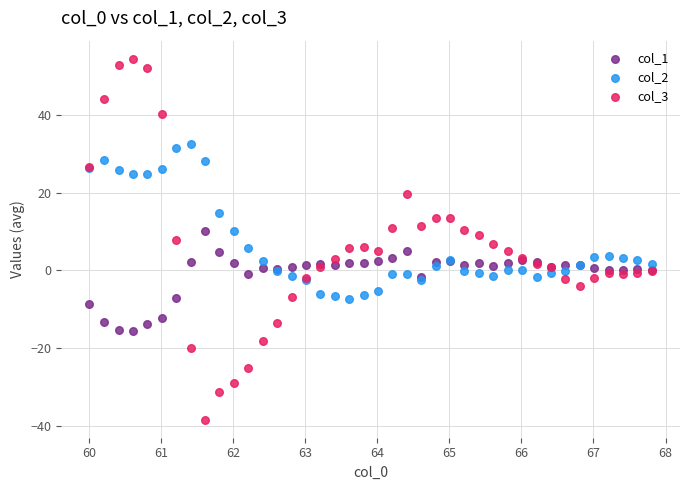

Which series contains the lowest Y value?

col_3